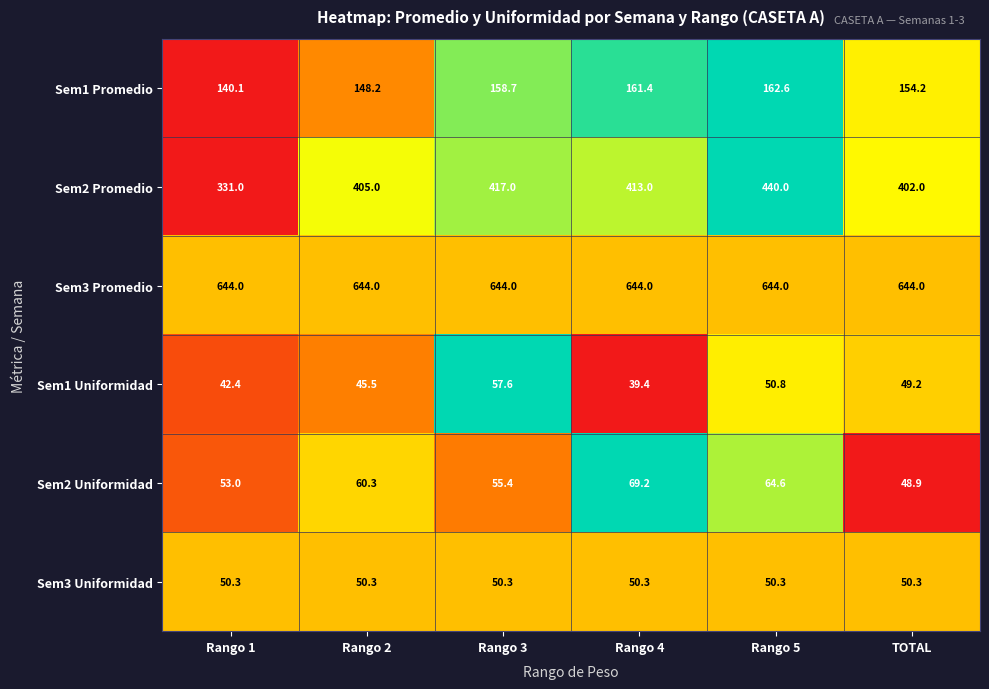

Rank the series by their maximum value, from lowest to highest.

Sem3 Uniformidad, Sem1 Uniformidad, Sem2 Uniformidad, Sem1 Promedio, Sem2 Promedio, Sem3 Promedio